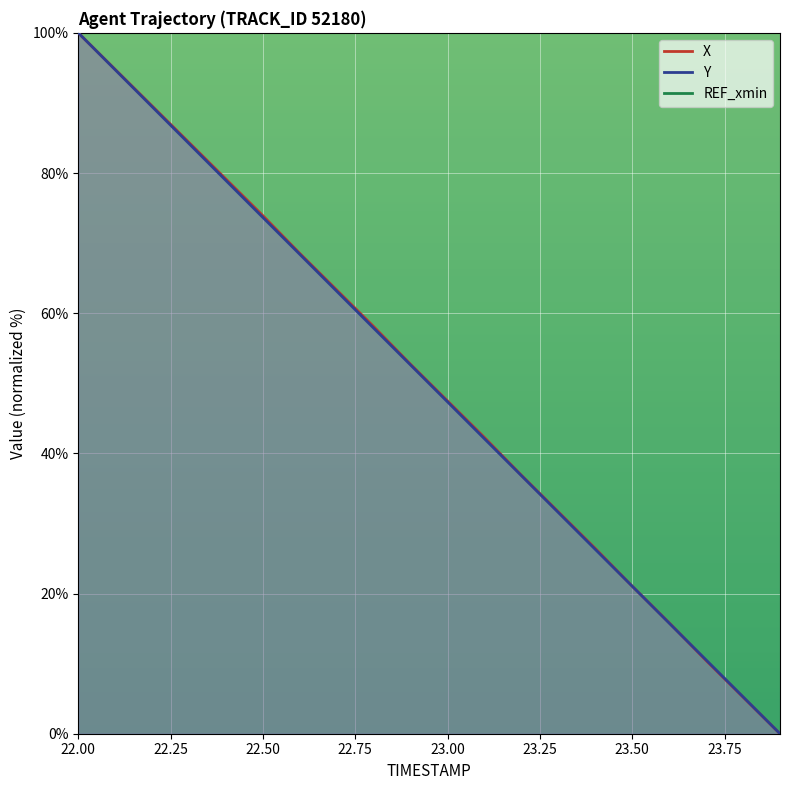

What is the value of the Y point at the 5th from the left?

78.9